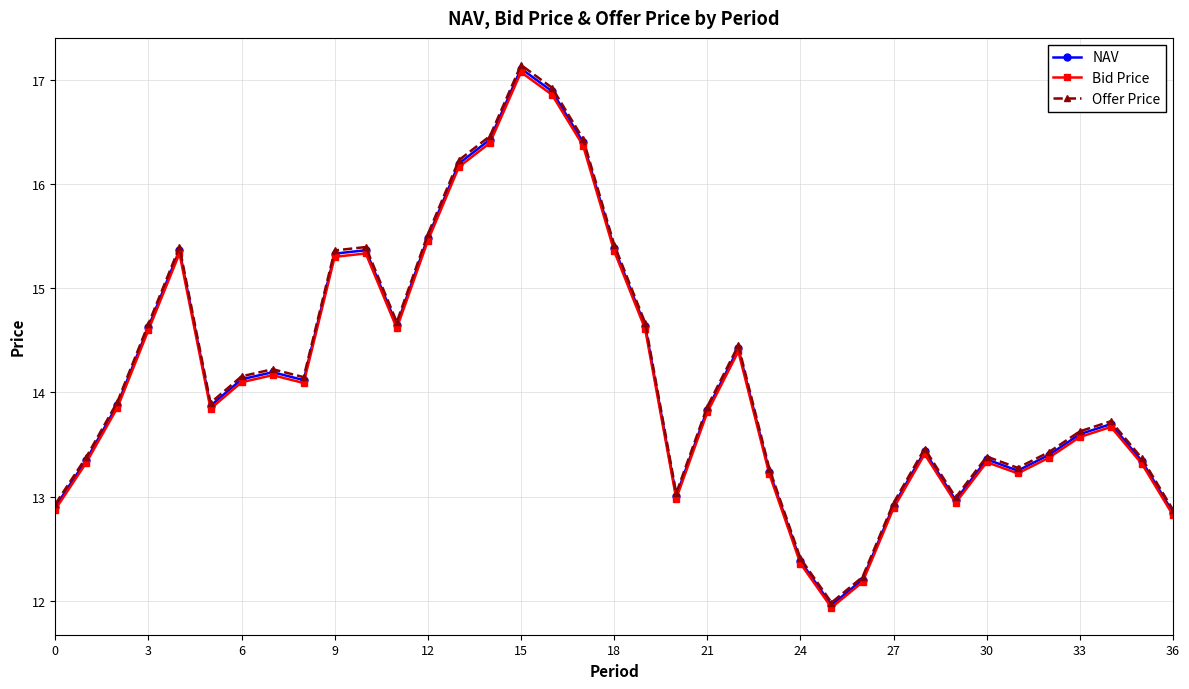

What is the sum of all Offer Price values?

525.2